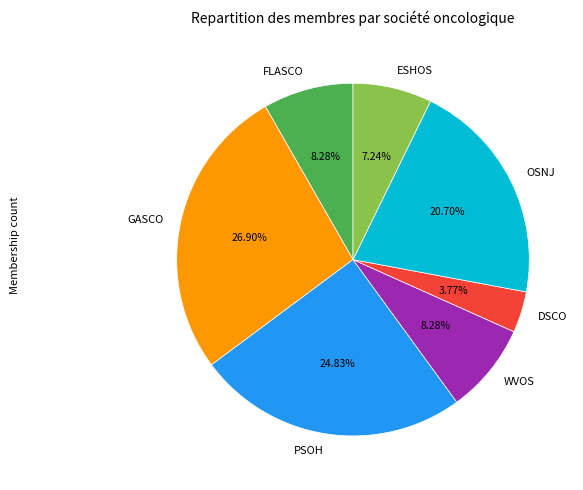

What percentage do ESHOS and OSNJ together represent?

27.9%